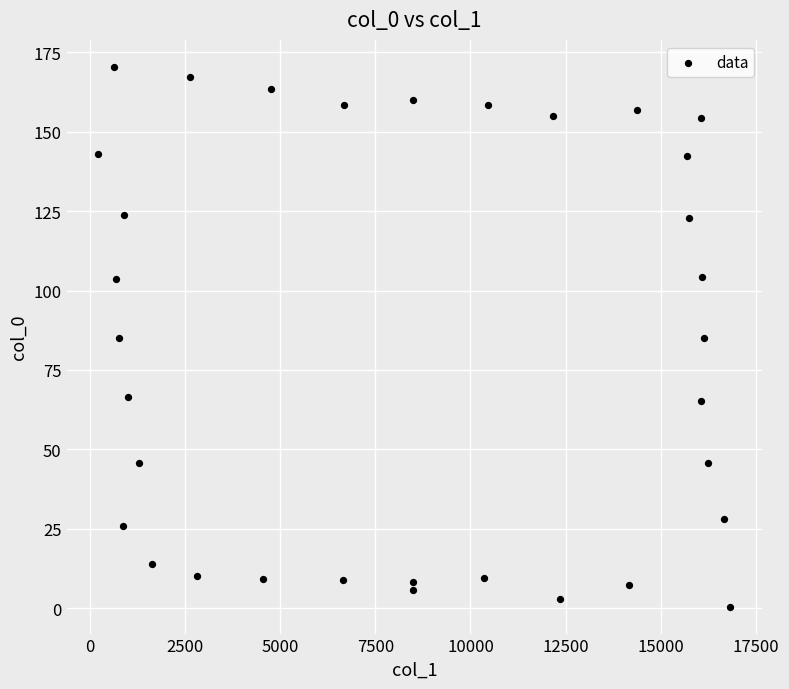

What is the range of Y values (max minus min)?

169.9